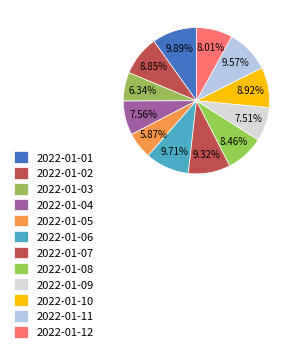

How many segments does this pie chart have?

12